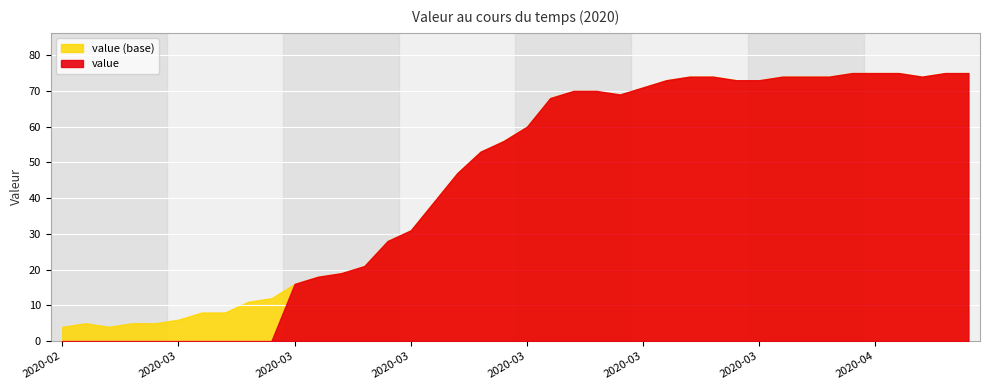

What position from the left is 2020-02-27?

1